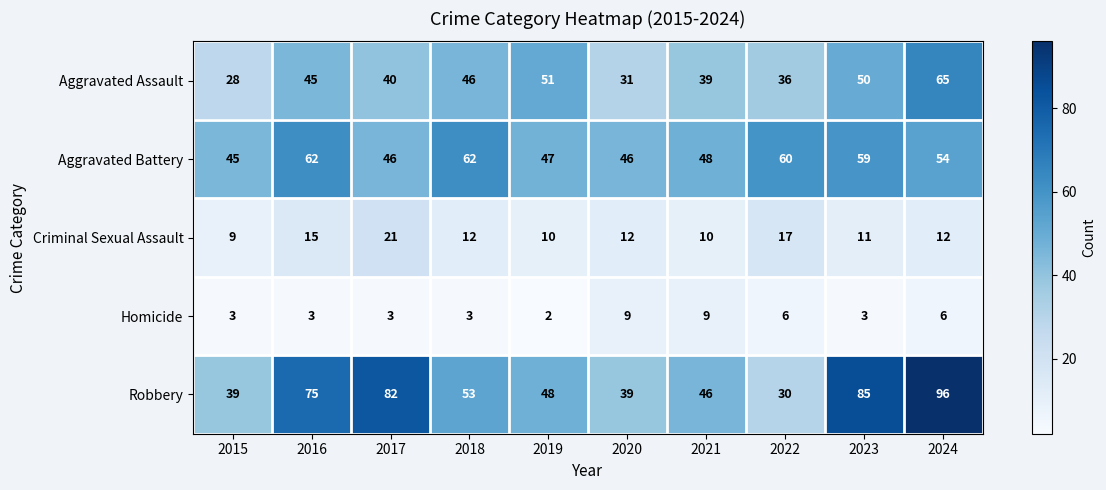

Which category has the lowest value in the Robbery series?

2022